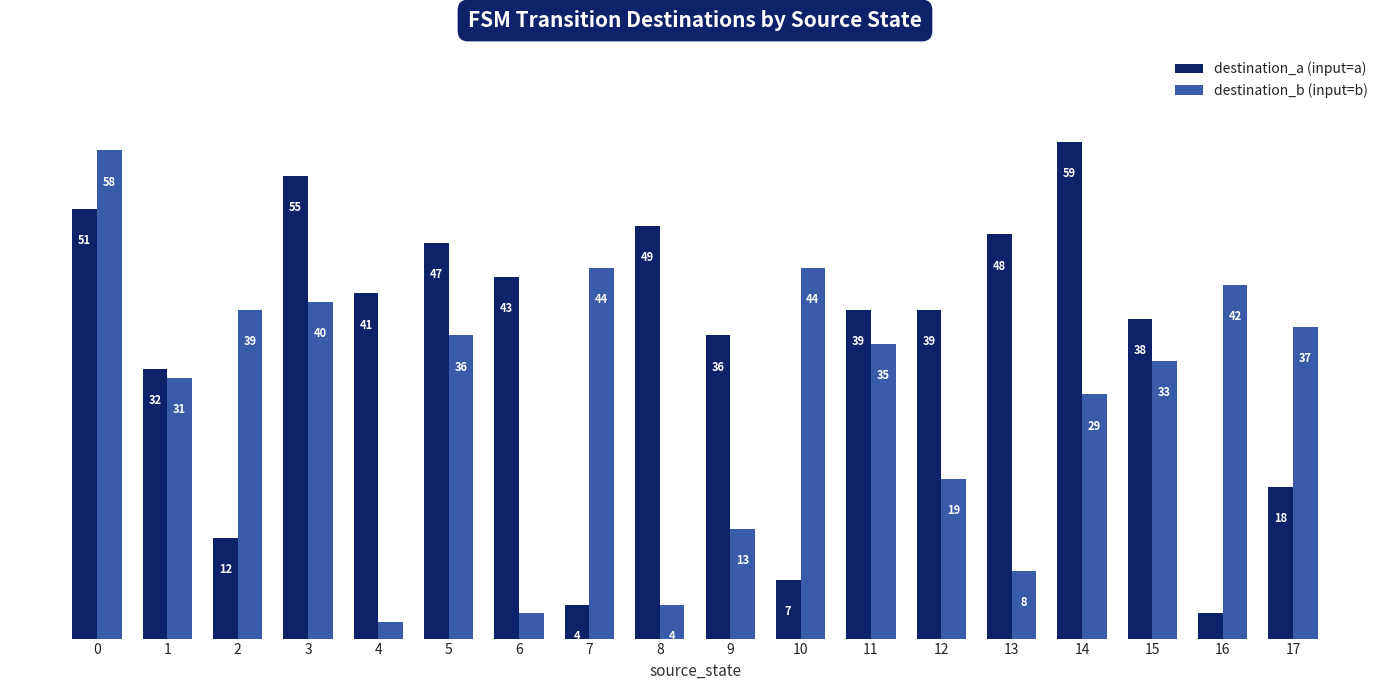

What is the sum of all destination_a (input=a) values?

621